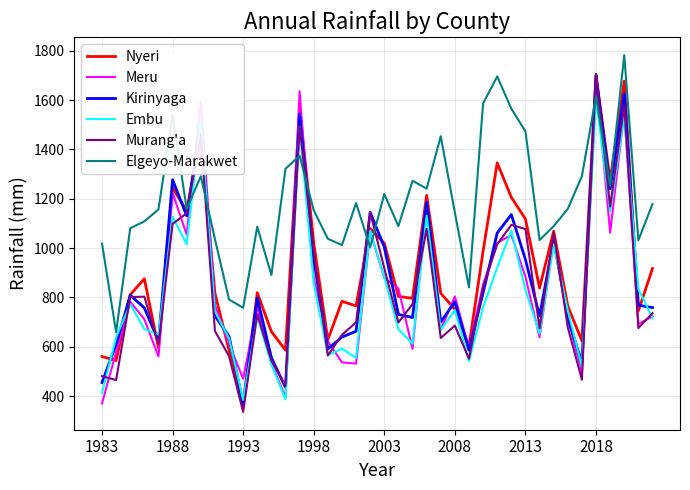

Which series has the largest total across all categories?

Elgeyo-Marakwet